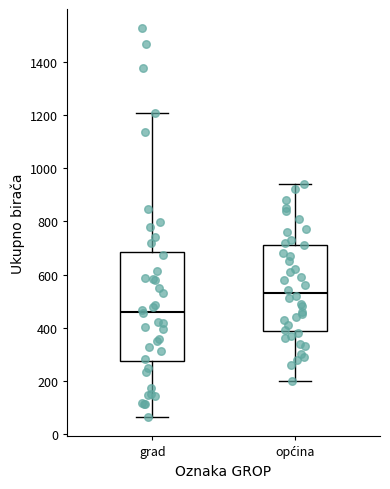

Which box has the highest median line?

općina